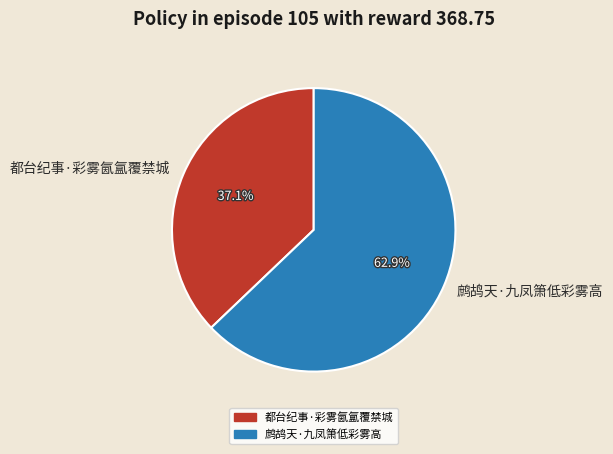

Which has a higher value, 鹧鸪天·九凤箫低彩雾高 or 都台纪事·彩雾氤氲覆禁城?

鹧鸪天·九凤箫低彩雾高